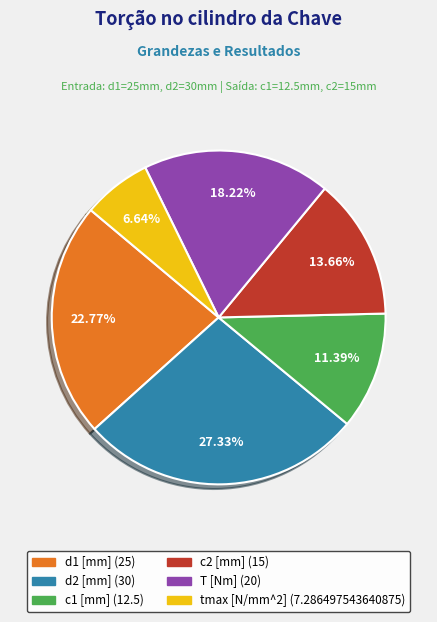

How many slices are in this pie chart?

6